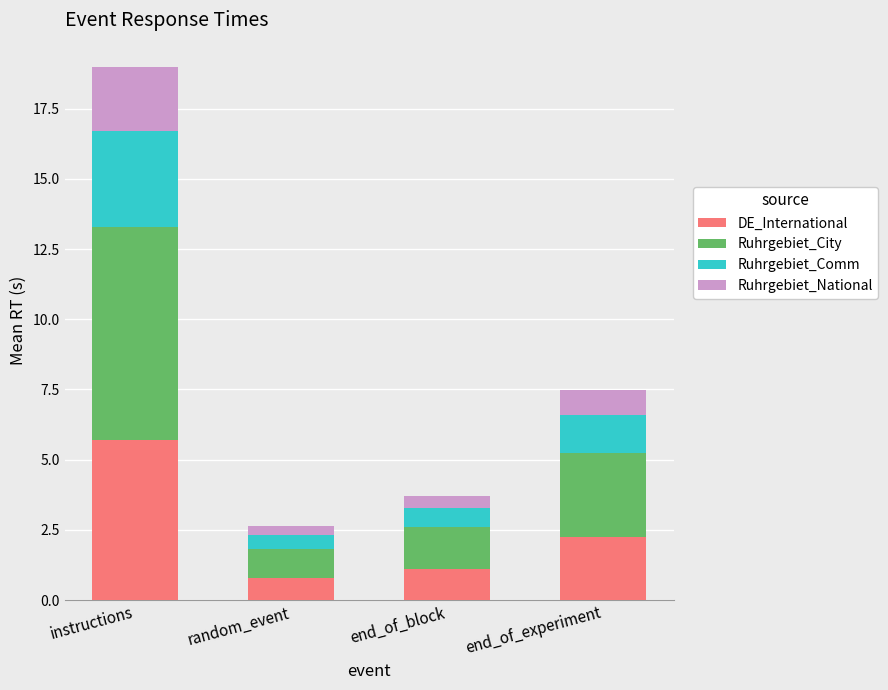

What is the minimum value for DE_International?

0.8